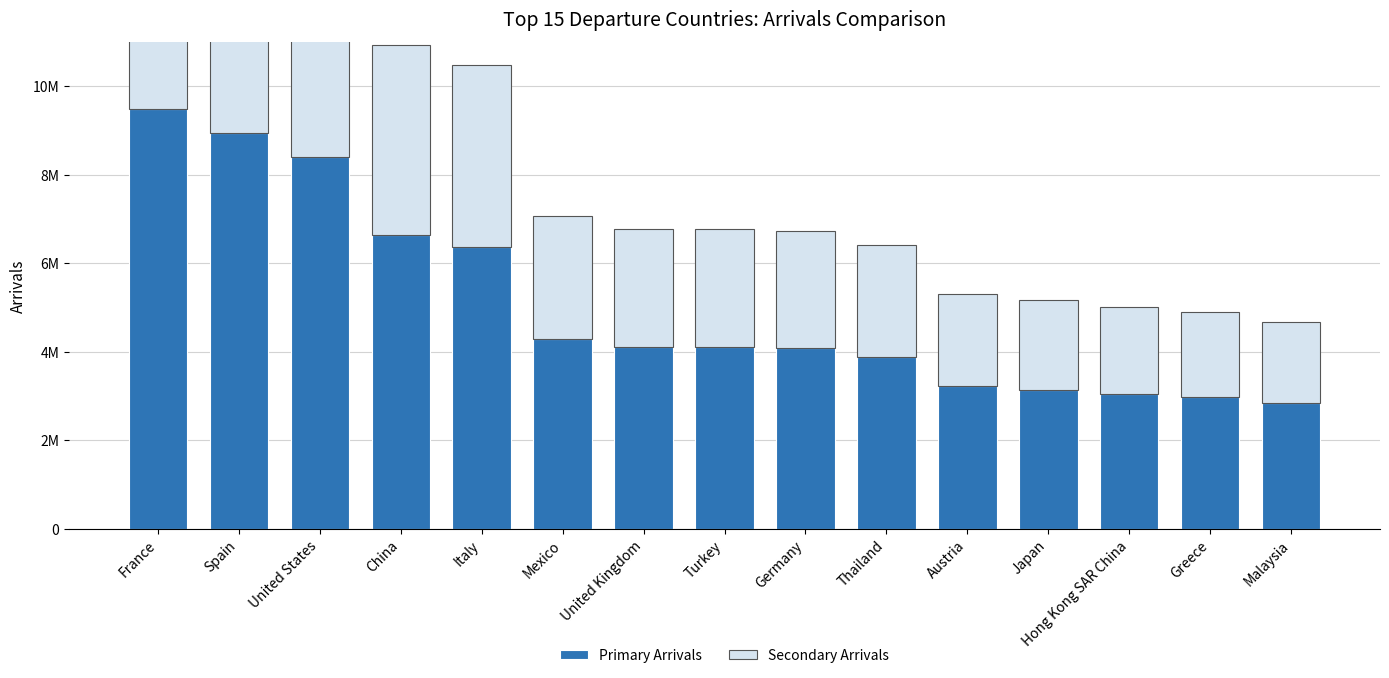

At which label does Secondary Arrivals first exceed 2656304?

France